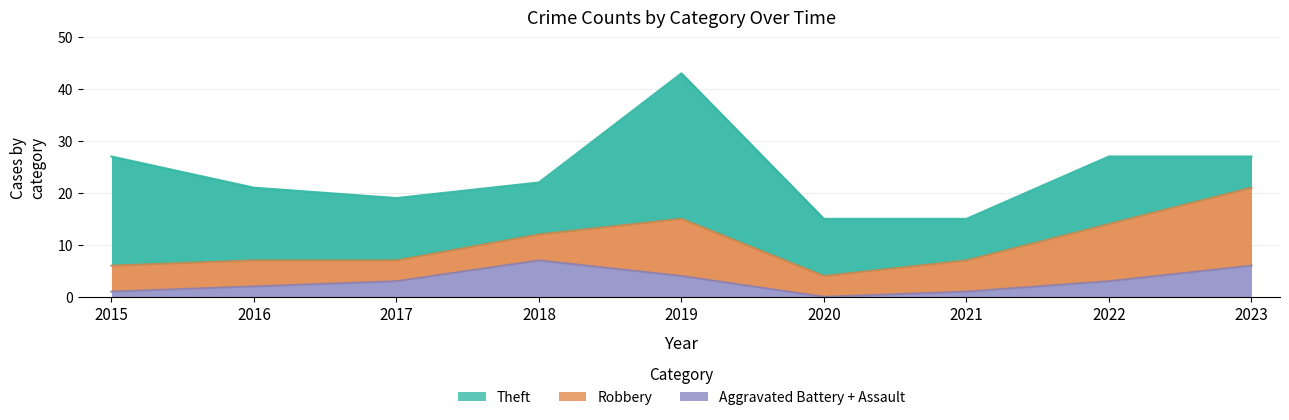

Reading right to left, list all the values displayed in this chart.

Aggravated Assault: 2023=4	2022=2	2021=0	2020=0	2019=3	2018=1	2017=2	2016=1	2015=0
Aggravated Battery: 2023=2	2022=1	2021=1	2020=0	2019=1	2018=6	2017=1	2016=1	2015=1
Robbery: 2023=15	2022=11	2021=6	2020=4	2019=11	2018=5	2017=4	2016=5	2015=5
Theft: 2023=6	2022=12	2021=8	2020=11	2019=28	2018=10	2017=12	2016=14	2015=21
Total: 2023=27	2022=27	2021=15	2020=15	2019=43	2018=22	2017=19	2016=21	2015=27